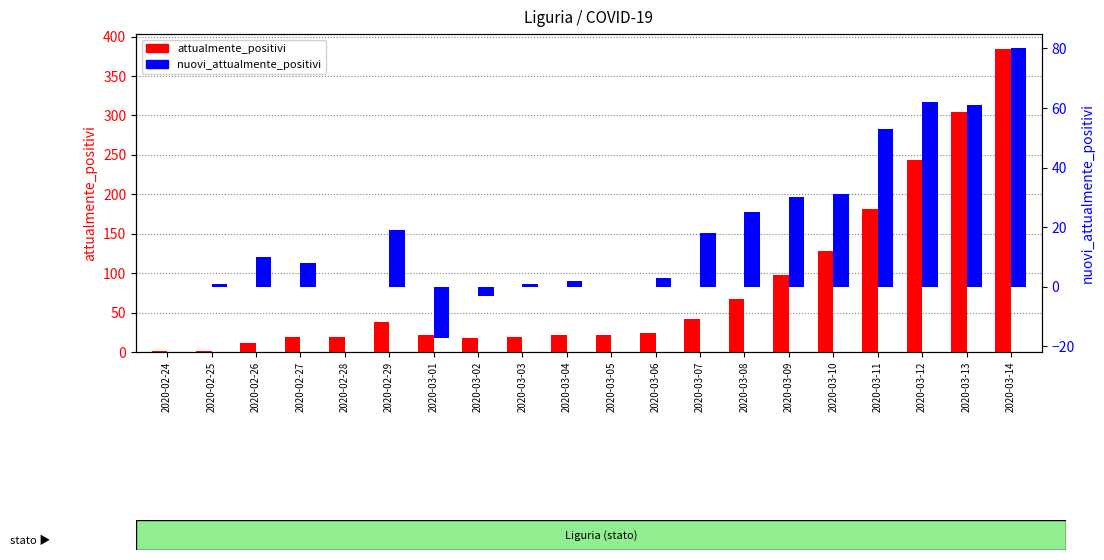

What is the label of the 5th bar from the left?

2020-02-28